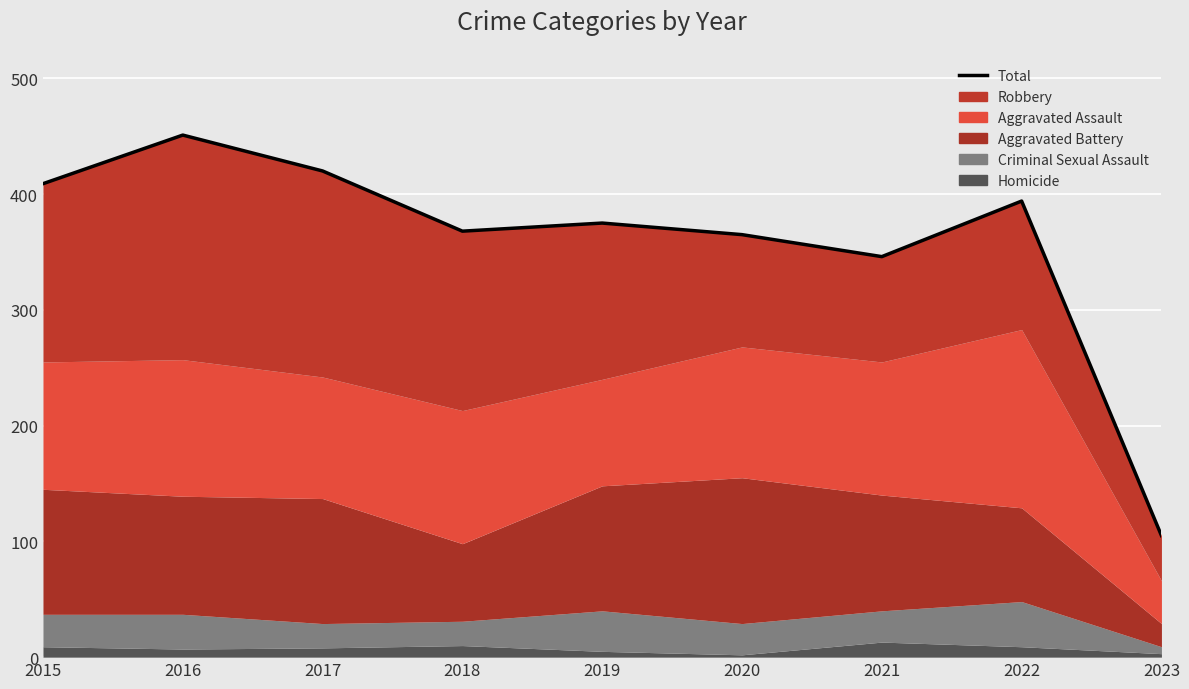

What is the value of the 1st point from the left?

409